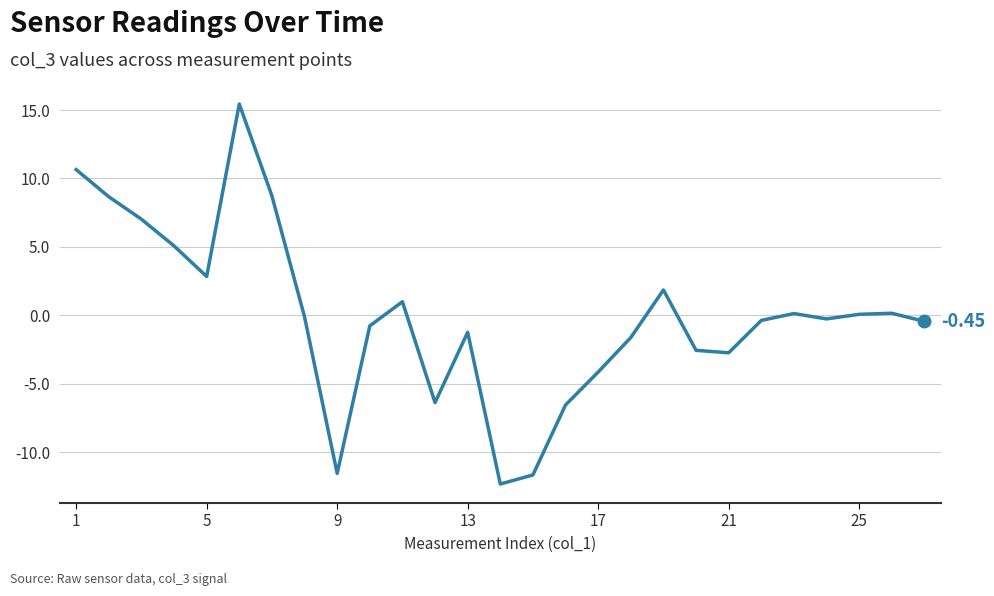

What is the difference between the maximum and minimum values?

27.8